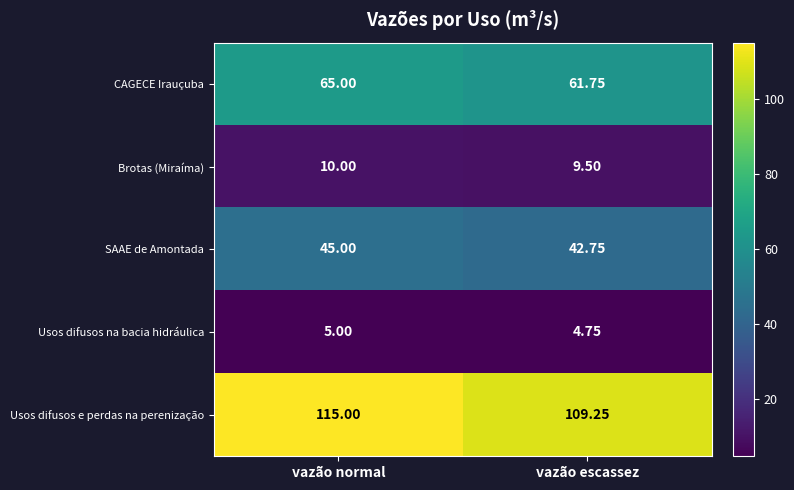

Which category has the lowest value in the CAGECE Irauçuba series?

vazão escassez